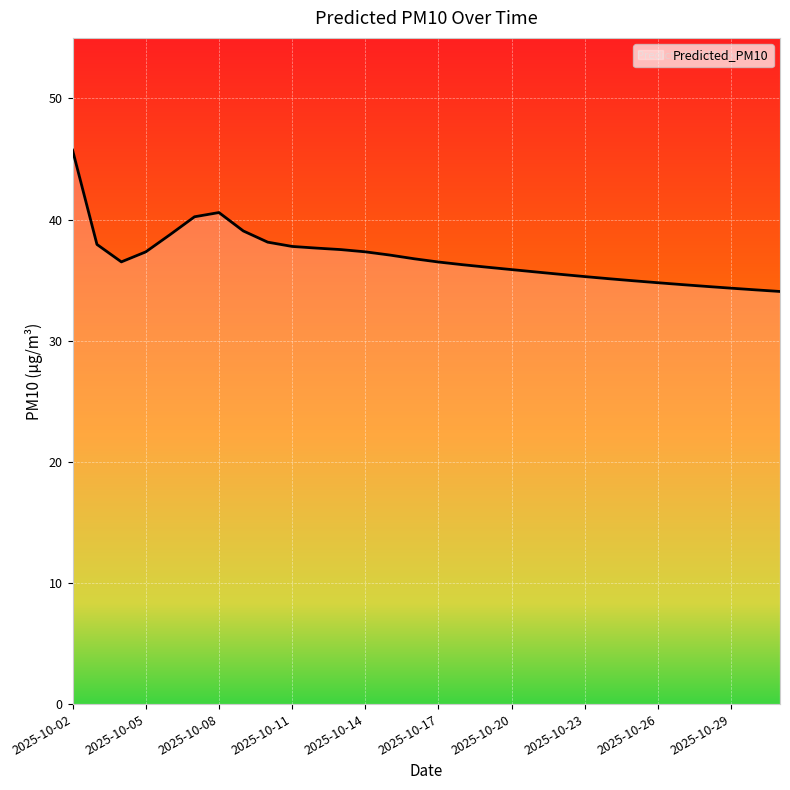

What is the smallest value displayed?

34.1